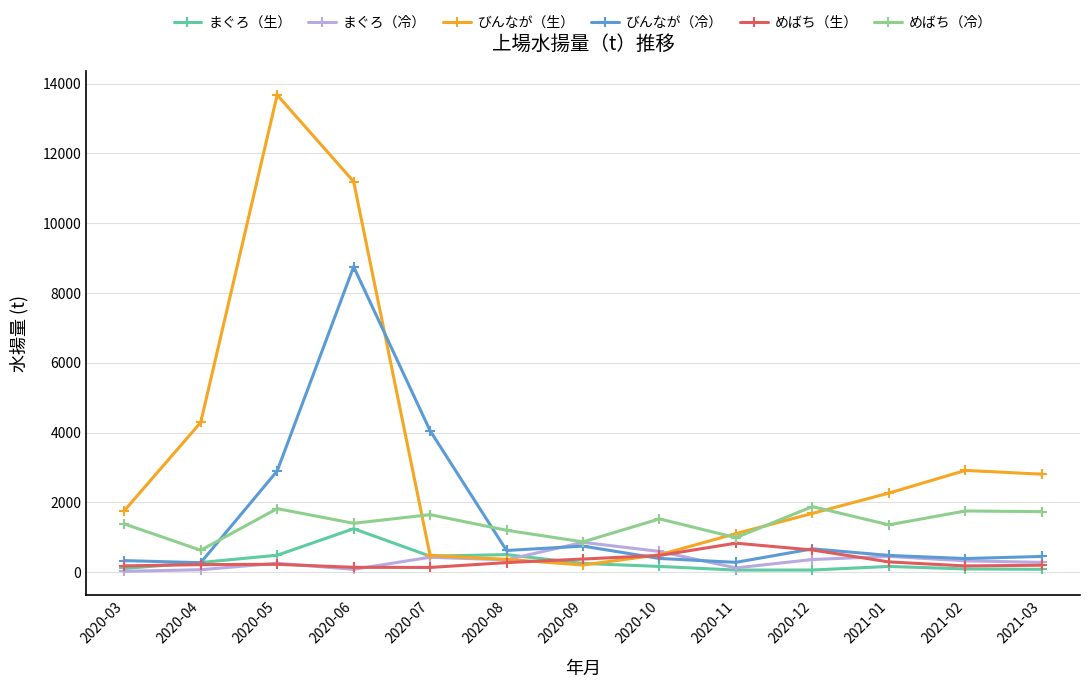

What is the label of the 6th point from the left?

2020-08